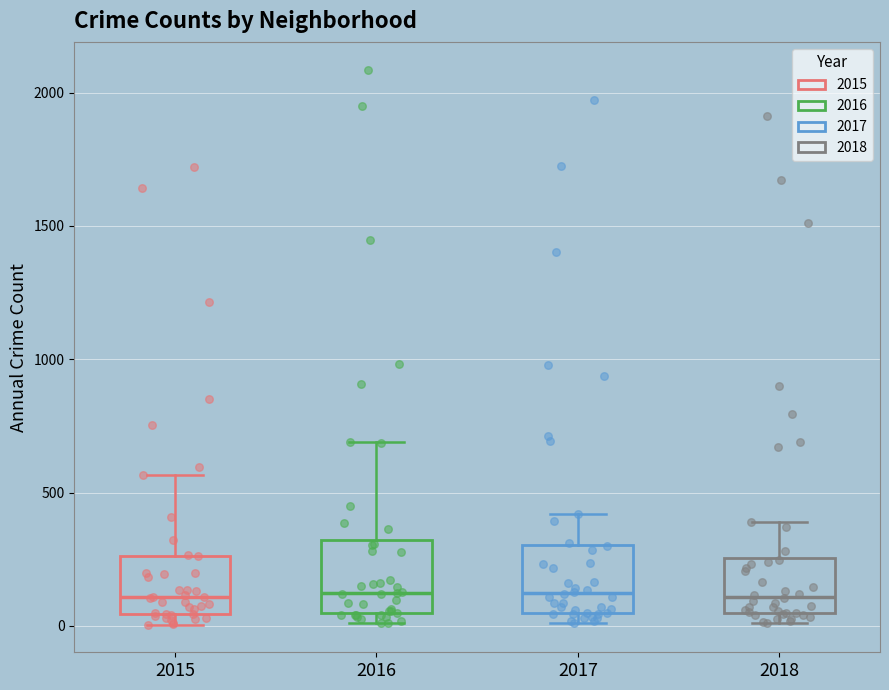

Reading left to right, read every box against the y-axis: the position of its median line, the range the box covers, and the ends of its whiskers. The values are not printed on the chart, so give them approximately, as read against the axis.

2015: median 100, box 50 to 250, whiskers 0 to 550
2016: median 150, box 50 to 300, whiskers 0 to 700
2017: median 100, box 50 to 300, whiskers 0 to 400
2018: median 100, box 50 to 250, whiskers 0 to 400